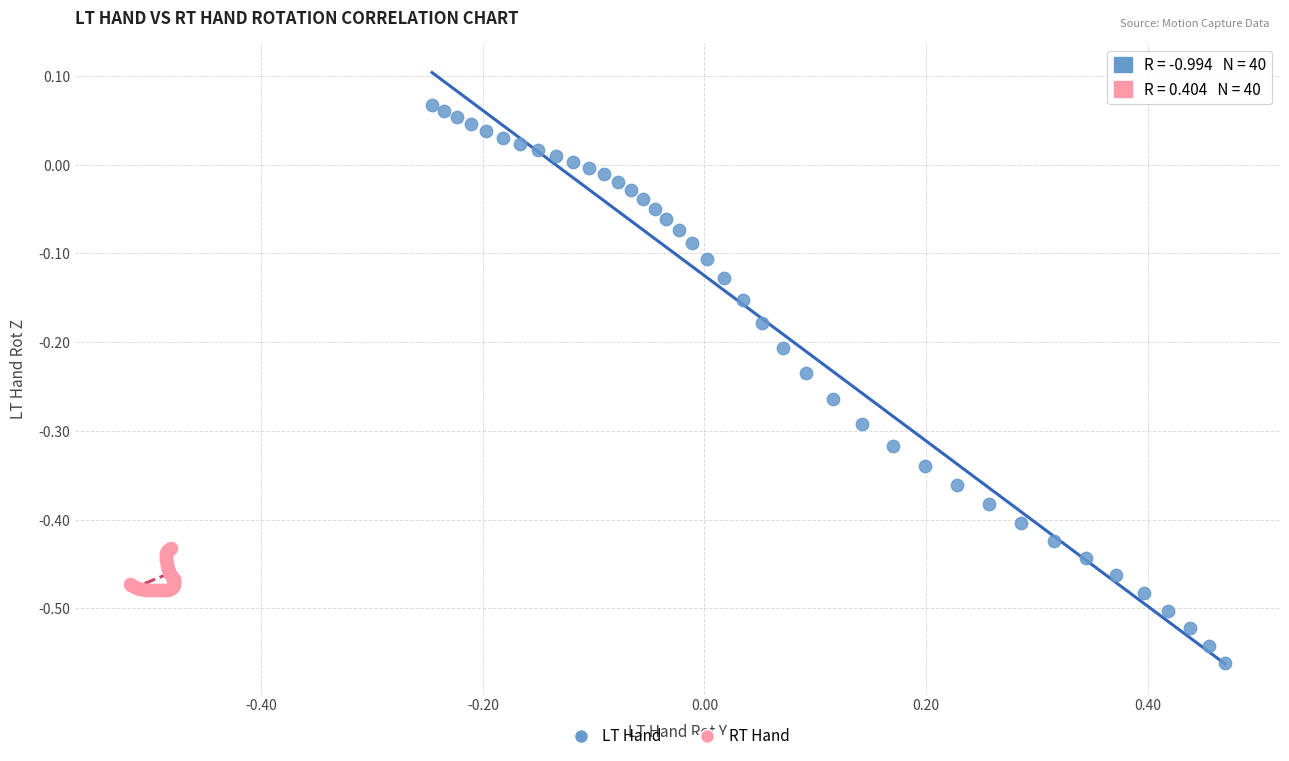

Which series reaches the maximum Y coordinate?

LT Hand